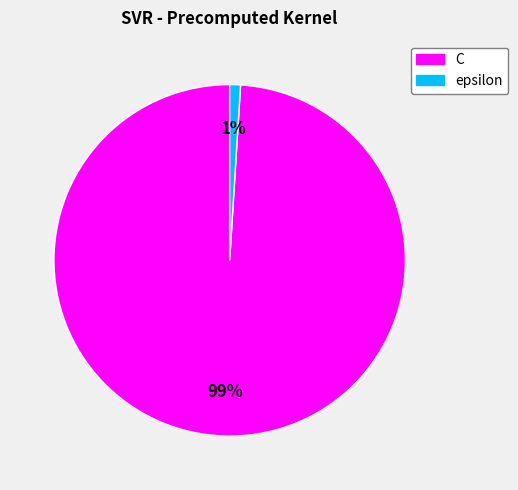

Which has a higher value, epsilon or C?

C